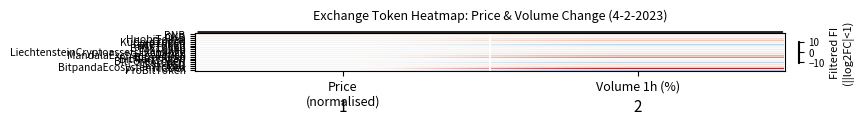

What is the spread (max minus min) of values at Volume 1h (%)?

15.3